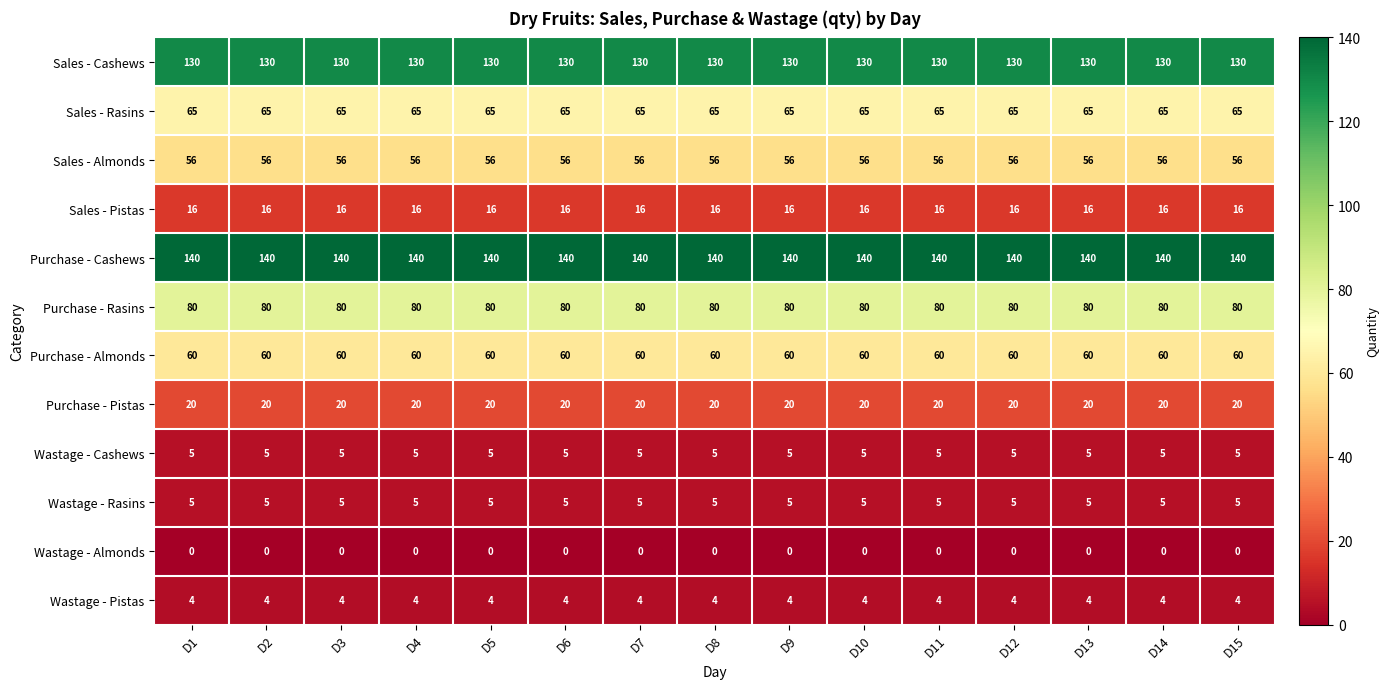

Which series has the largest total across all categories?

Purchase - Cashews